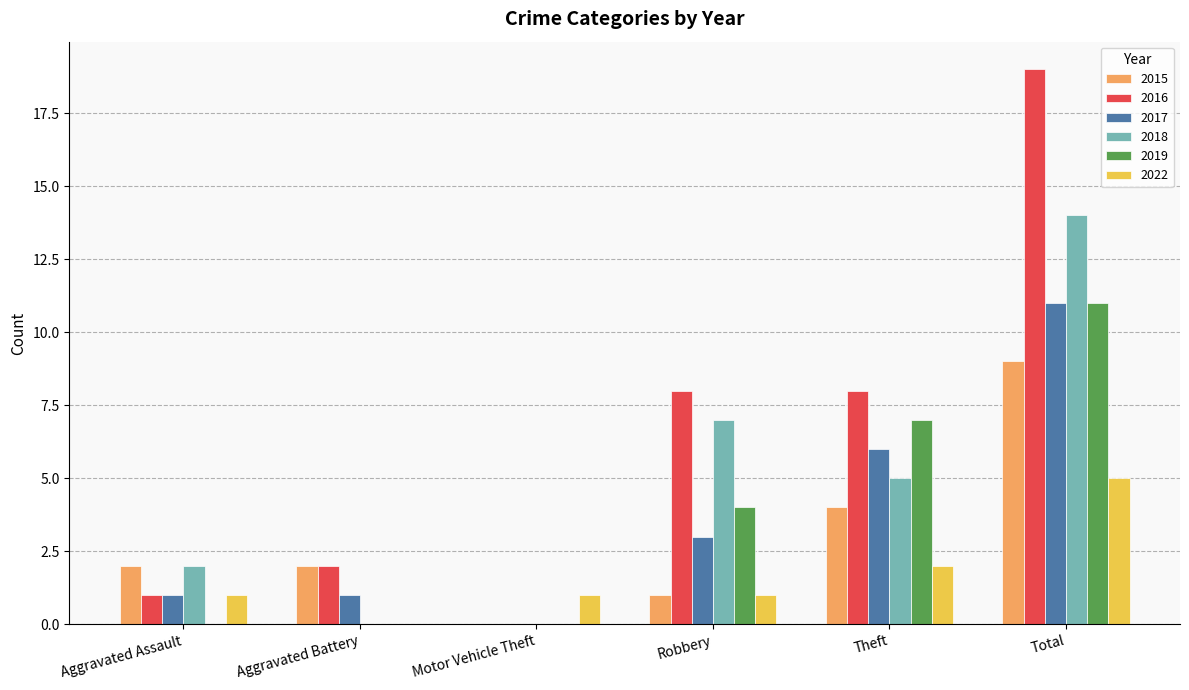

Does the chart contain stacked bars?

No